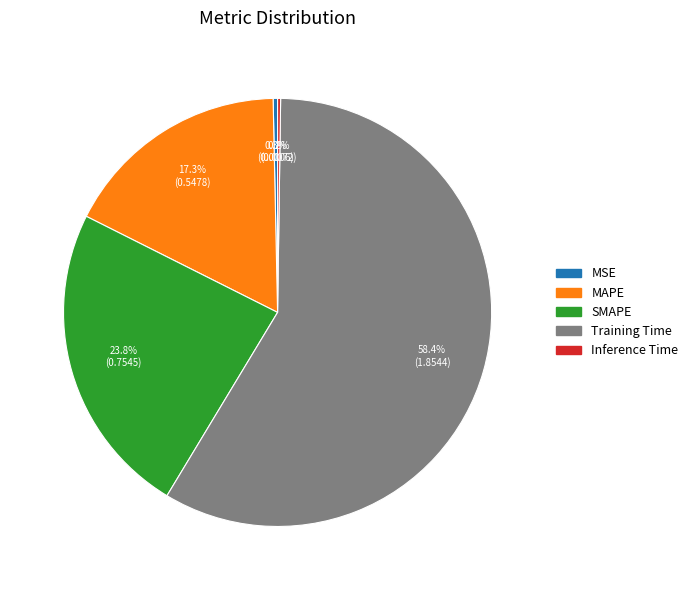

To the nearest percent, what portion does SMAPE represent?

24%